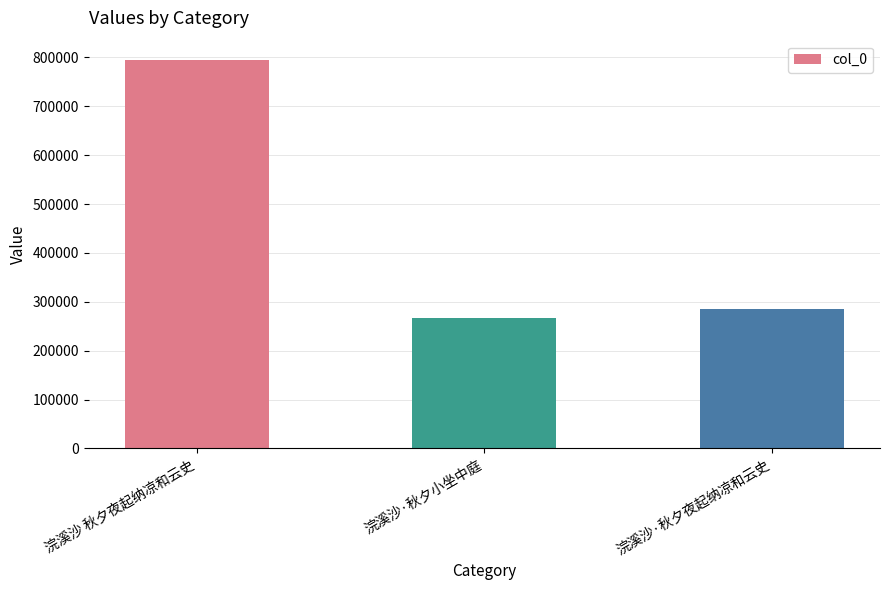

Is it true that the value at 浣溪沙 秋夕夜起纳凉和云史 is 794377?

True